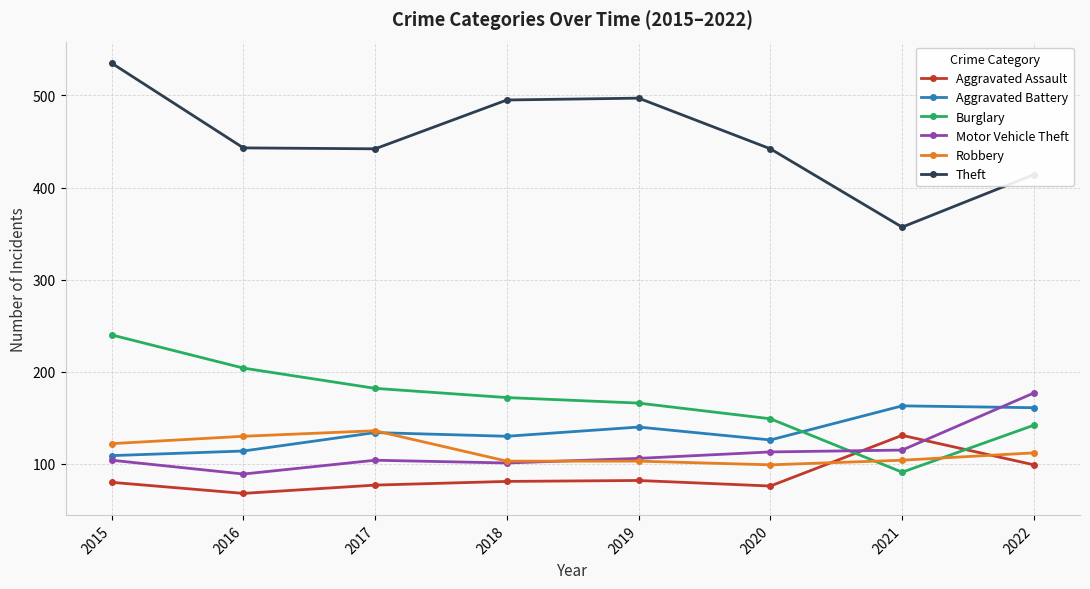

Count the number of data series in this chart.

6